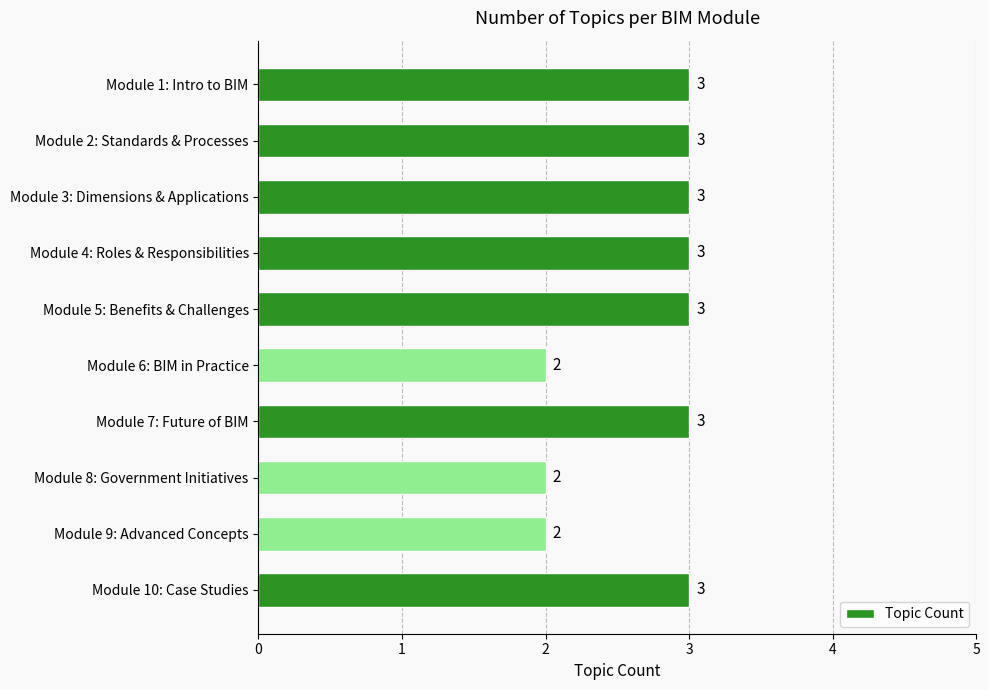

What is the maximum value shown in the chart?

3